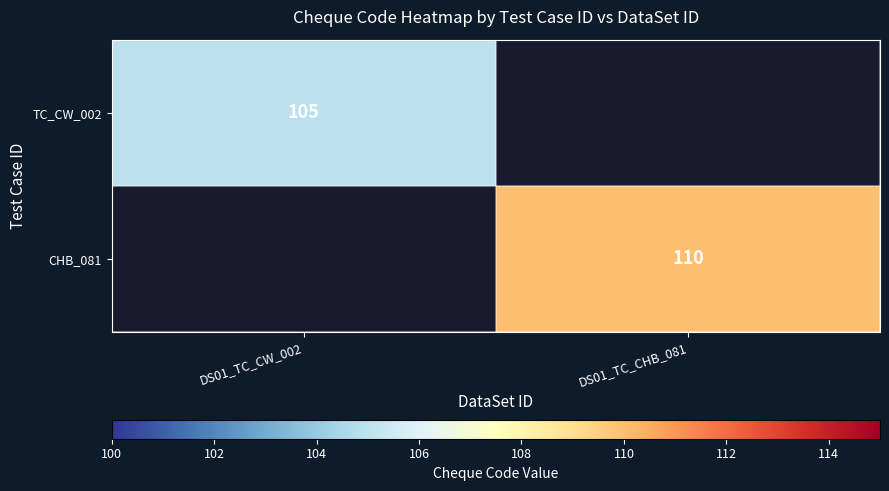

The TC_CW_002 series shows 70 at DS01_TC_CW_002. True or false?

False